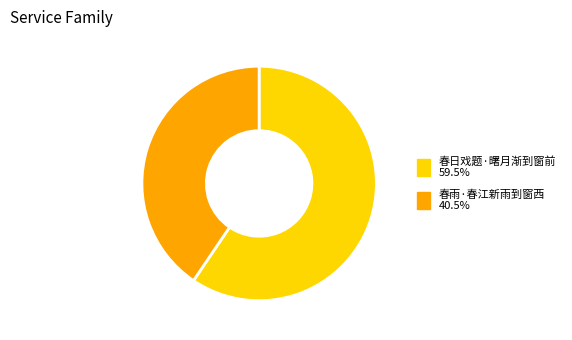

Which category has the biggest portion of the pie?

春日戏题·曙月渐到窗前